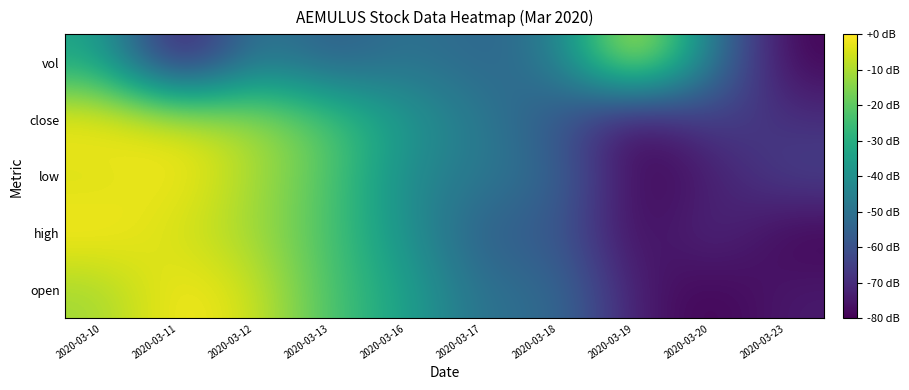

At how many categories does at least one series exceed 0?

10